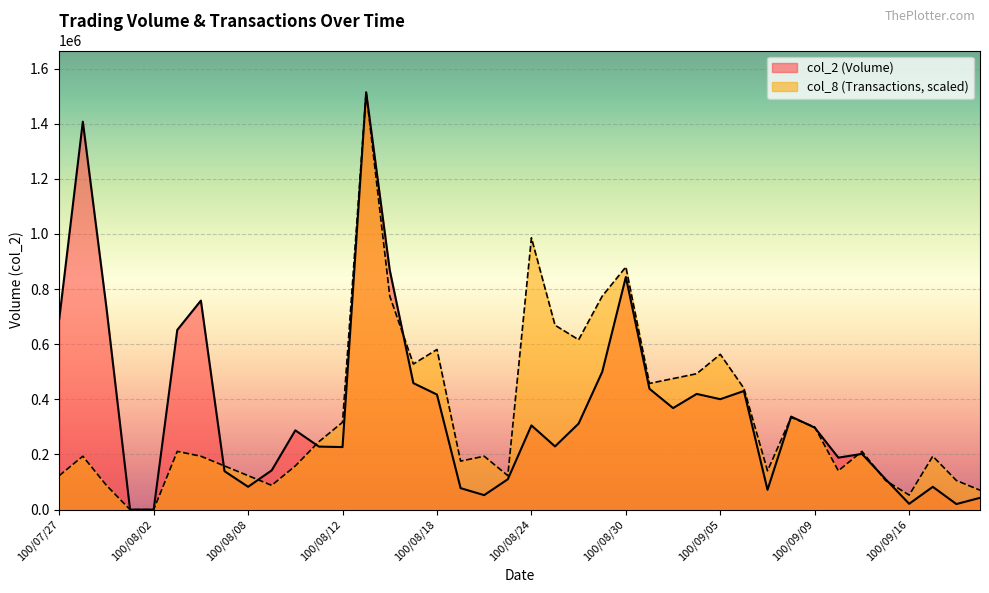

Does the chart display data point markers on the line(s)?

No